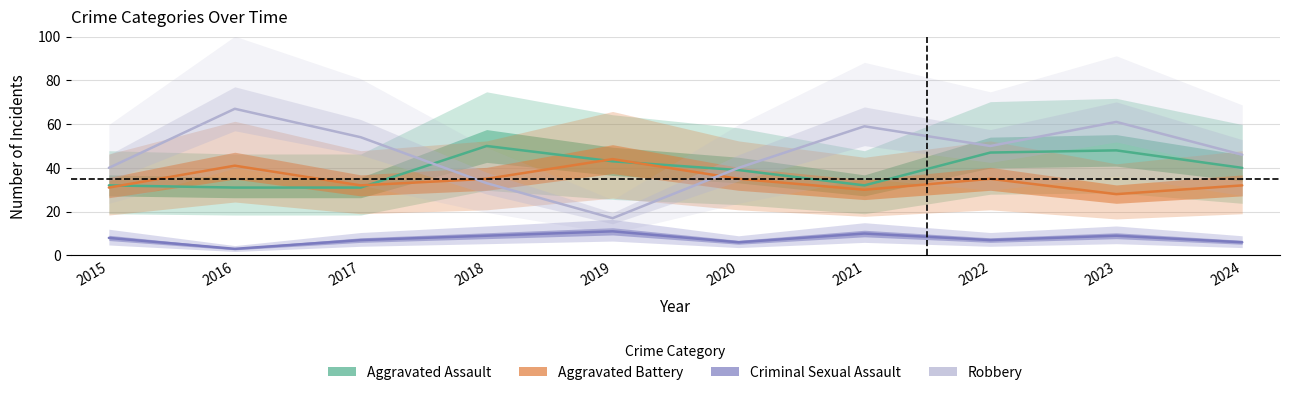

Reading left to right, transcribe all the data shown in this chart.

Aggravated Assault: 2015=32	2016=31	2017=31	2018=50	2019=43	2020=39	2021=32	2022=47	2023=48	2024=40
Aggravated Battery: 2015=31	2016=41	2017=32	2018=35	2019=44	2020=35	2021=30	2022=35	2023=28	2024=32
Criminal Sexual Assault: 2015=8	2016=3	2017=7	2018=9	2019=11	2020=6	2021=10	2022=7	2023=9	2024=6
Robbery: 2015=40	2016=67	2017=54	2018=33	2019=17	2020=40	2021=59	2022=50	2023=61	2024=46